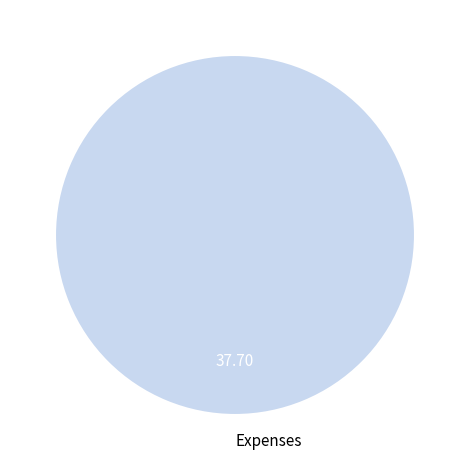

Rank the categories by value from highest to lowest.

Expenses